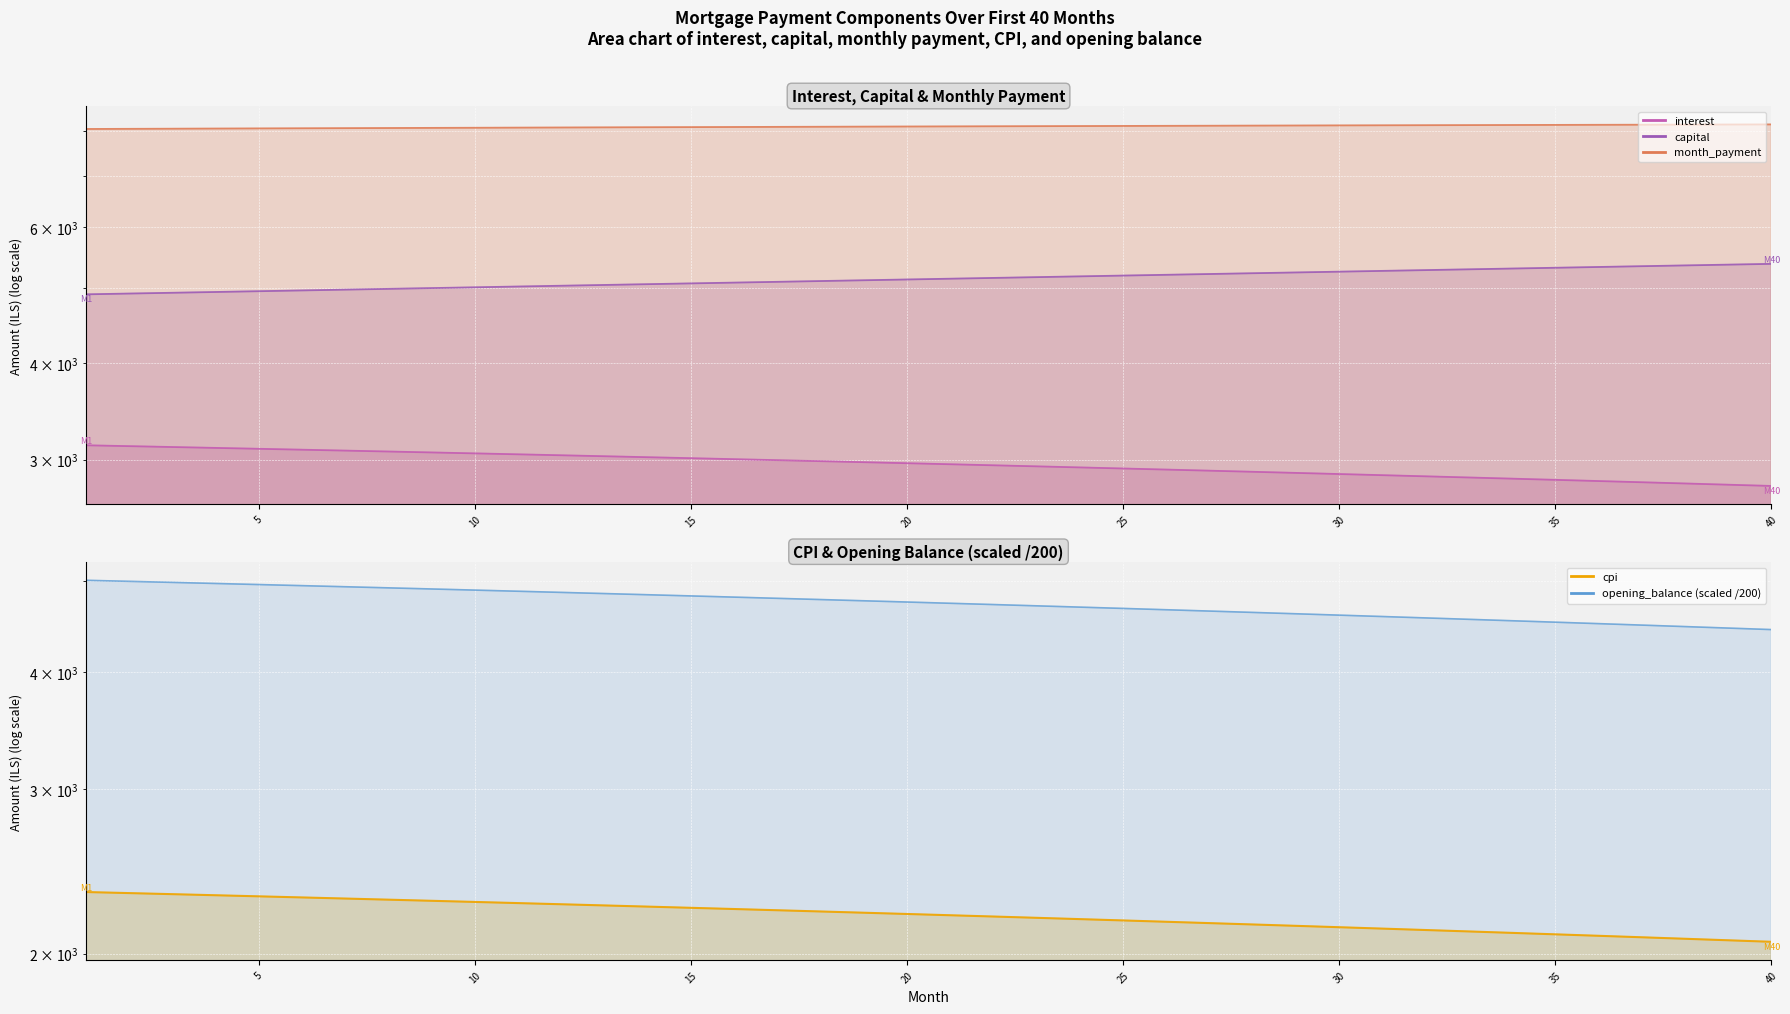

Read the capital value at 38.

5355.9